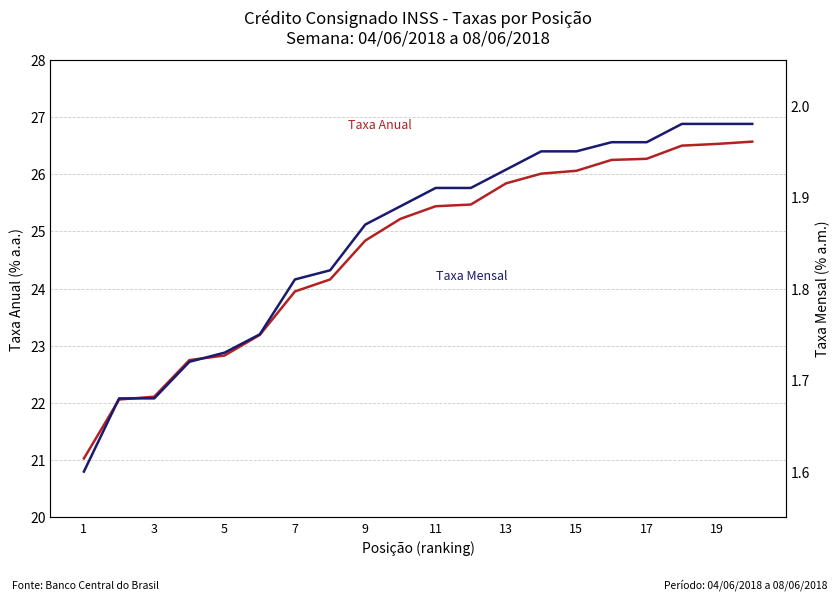

What is the greatest value displayed?

26.6